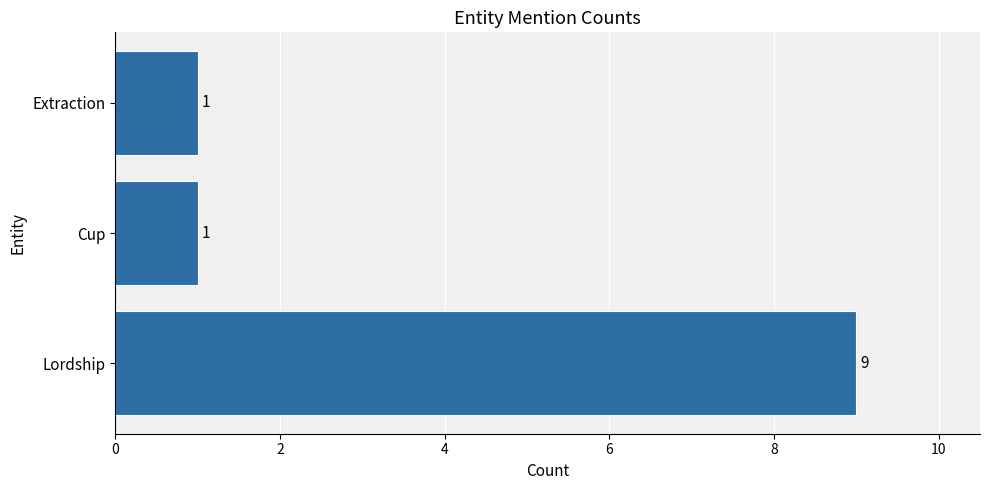

Reading bottom to top, transcribe all the data shown in this chart.

9	1	1